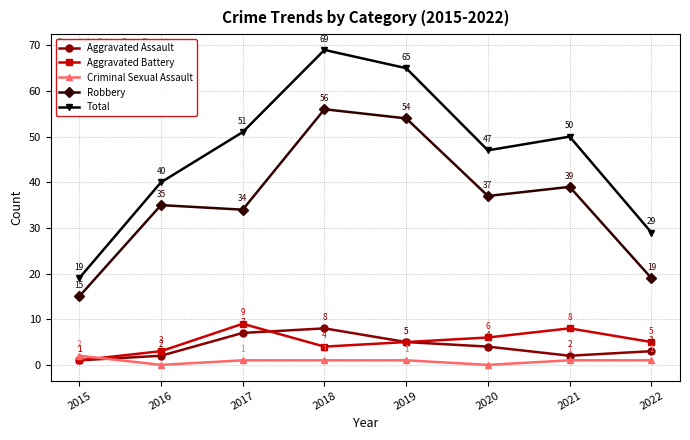

Which series has the largest range (max minus min)?

Total